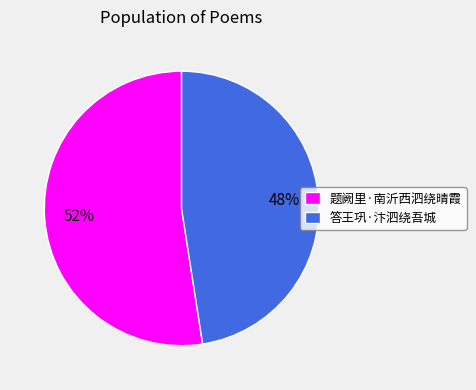

Count the number of slices in the pie.

2